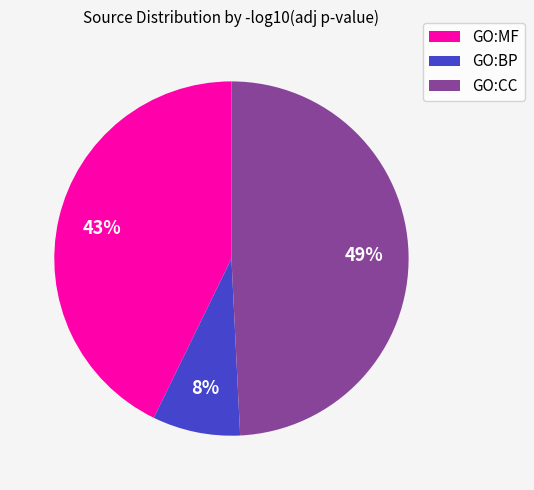

Between GO:BP and GO:CC, which is larger?

GO:CC